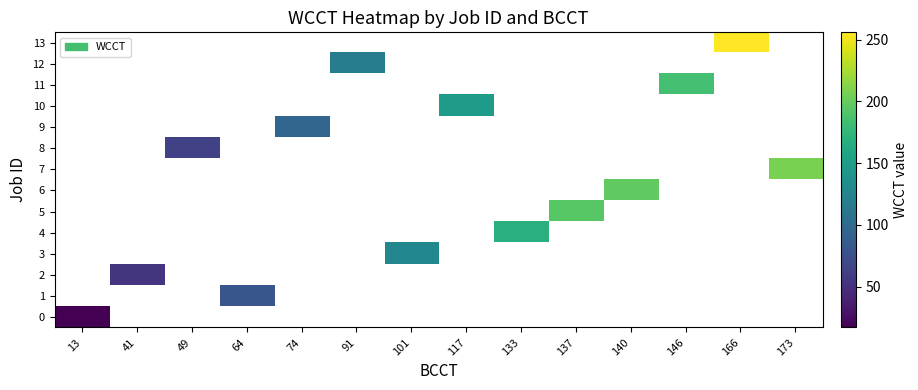

Is the value of 9 at 146 greater than the value of 11 at 166?

No